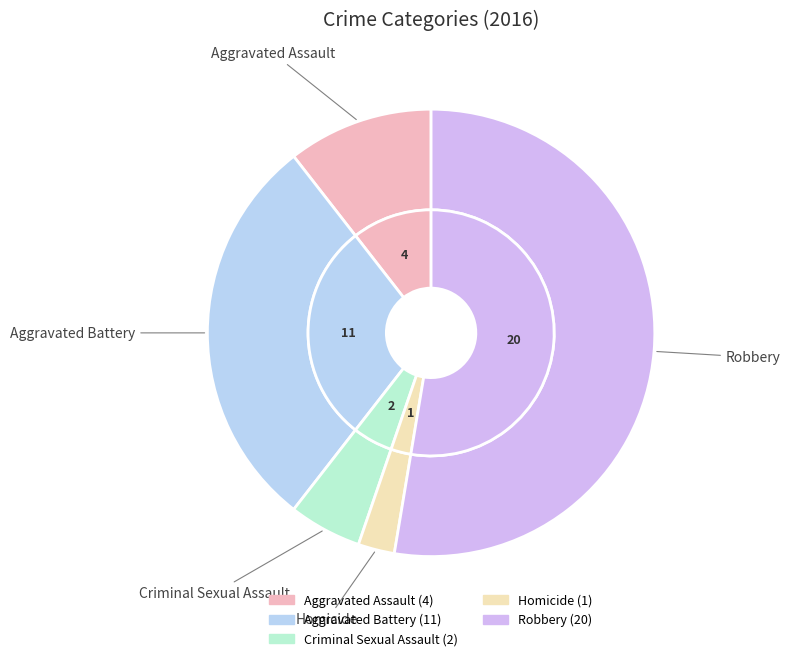

To the nearest percent, what is the combined percentage of Aggravated Assault and Homicide?

13%